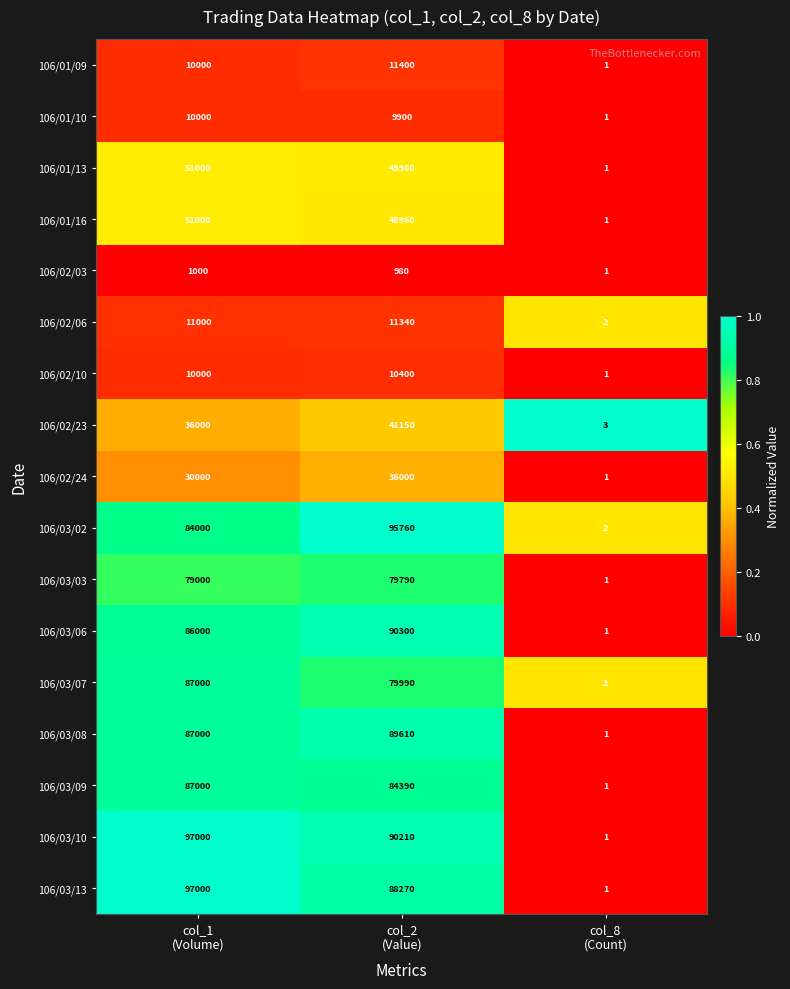

What is the highest value of the 106/03/02 series?

95760